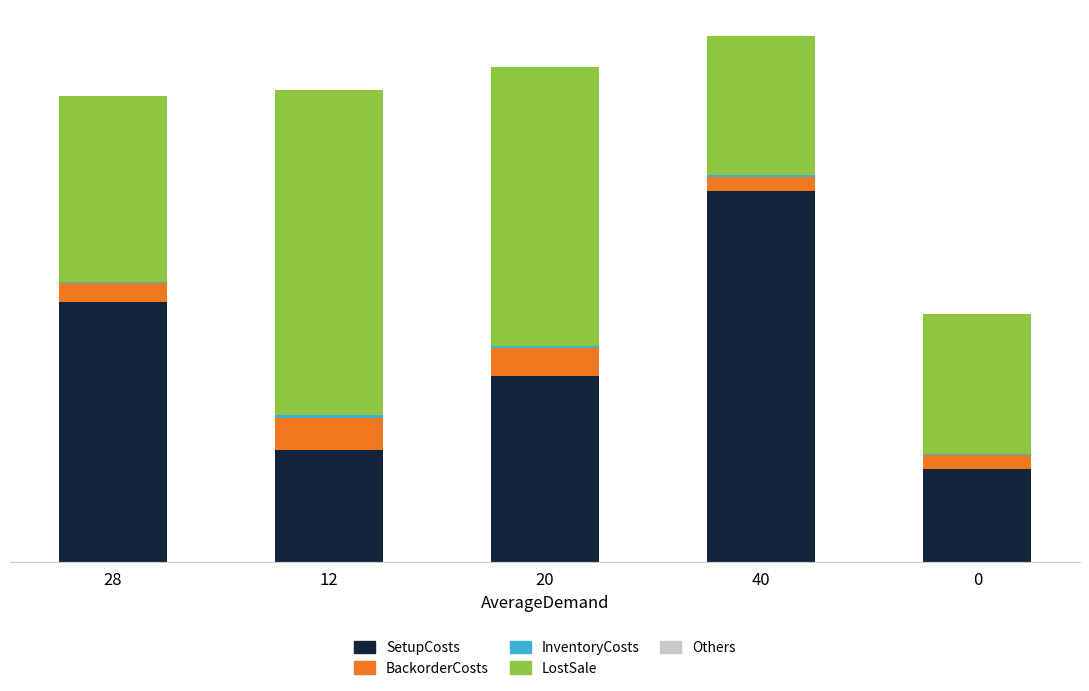

What is the label of the 3rd bar from the right?

20